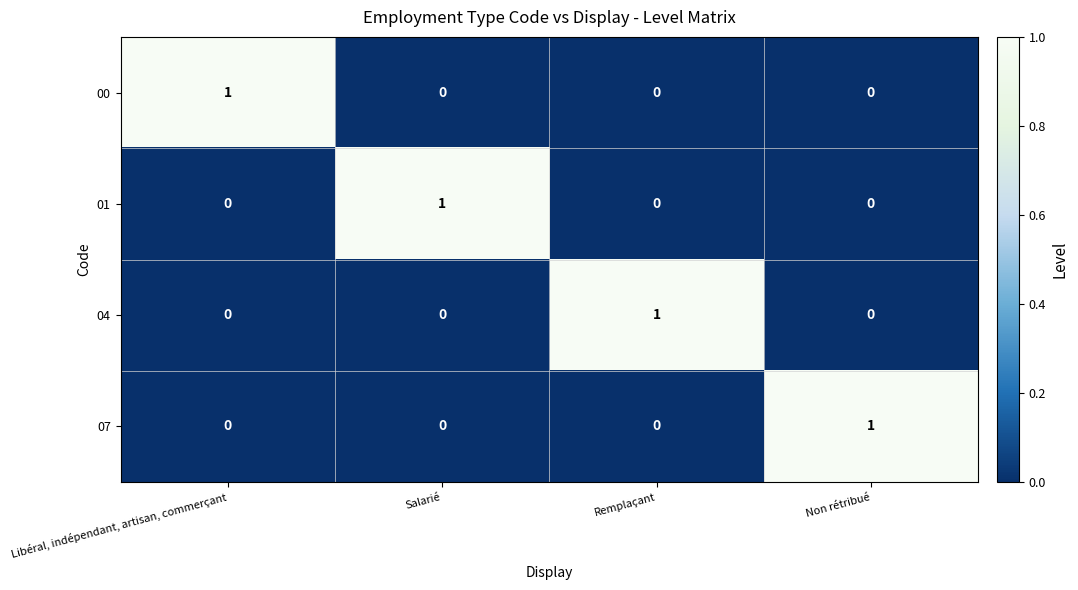

How many 04 values are between 0 and 1?

4